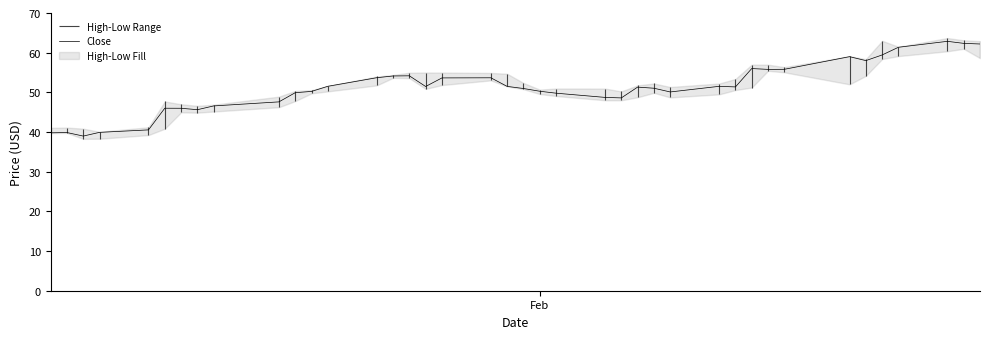

What is the lowest value of the Close series?

39.0